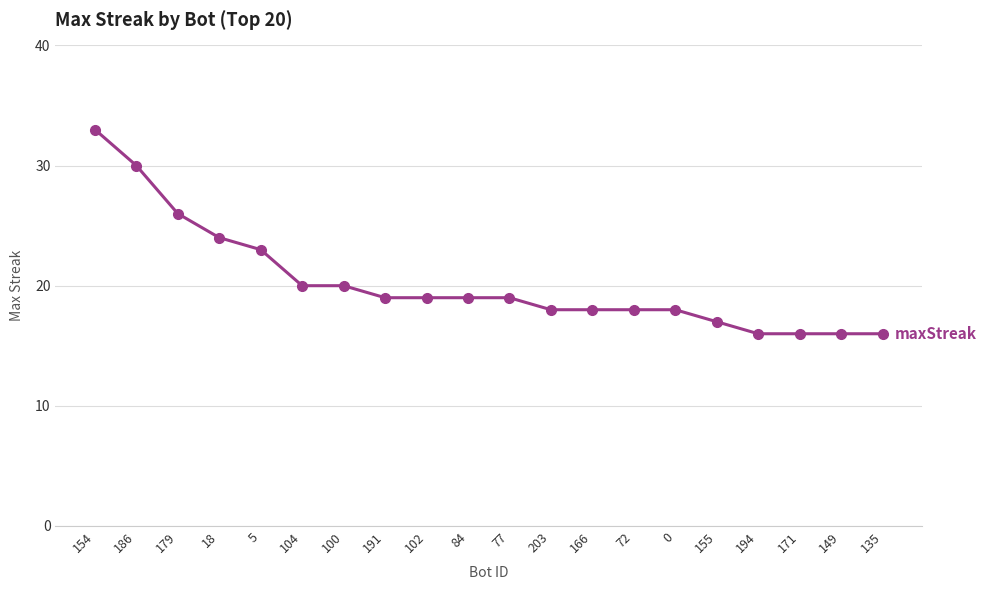

What value does the data have at 186?

30